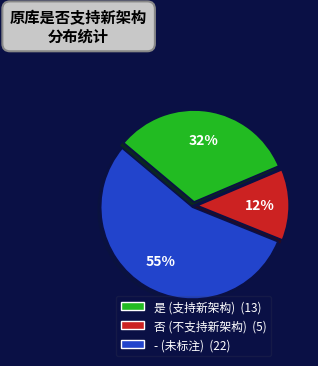

Is the sum of 否 and - greater than half?

Yes